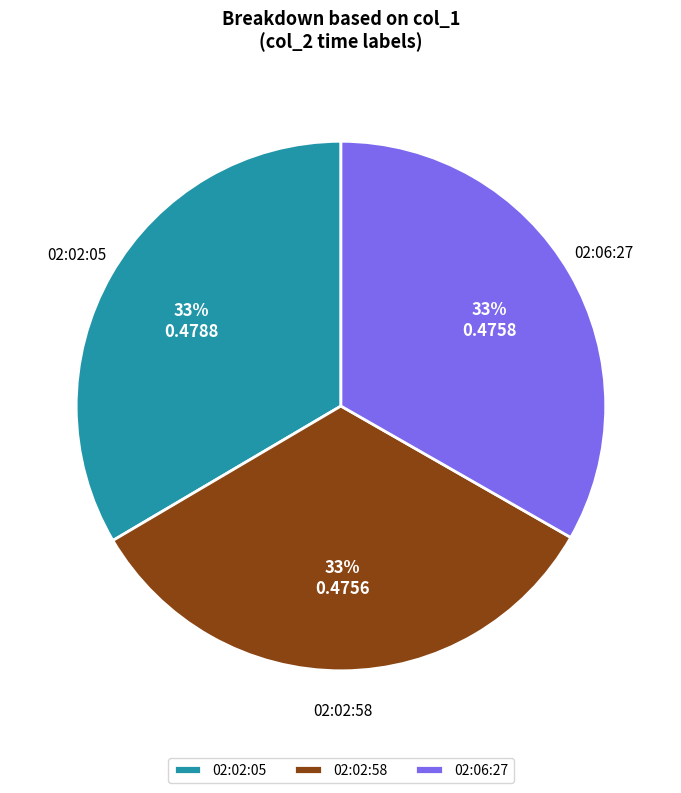

How many slices are in this pie chart?

3